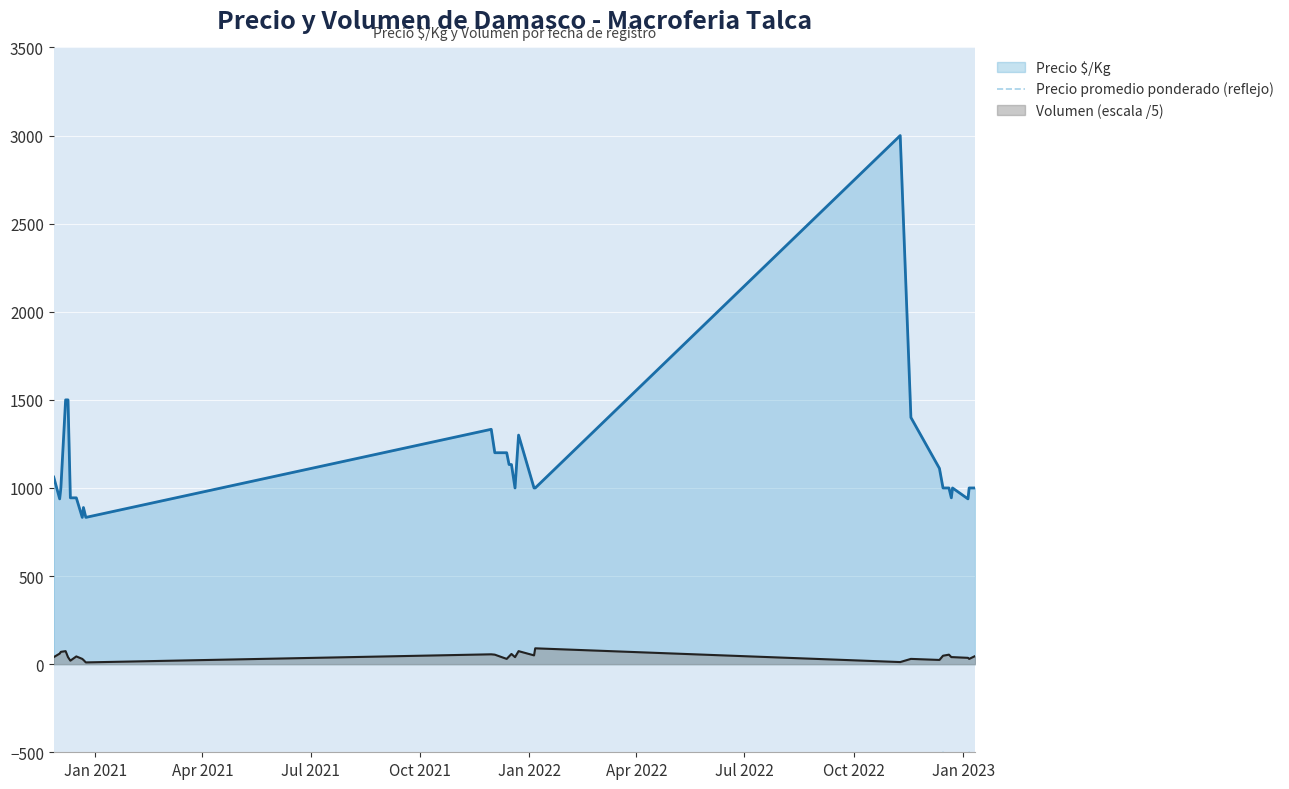

In Volumen (escala /5), how many points are lower than both neighbors (excluding endpoints)?

8